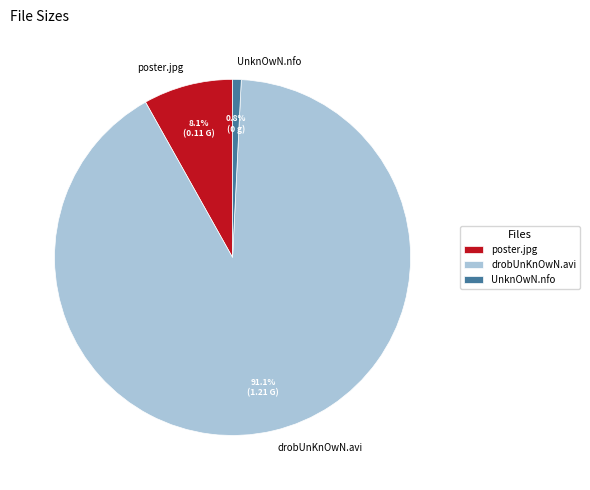

Count the number of slices in the pie.

3